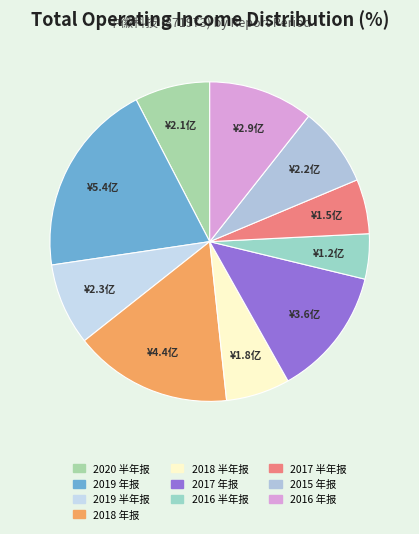

Count the number of slices in the pie.

10